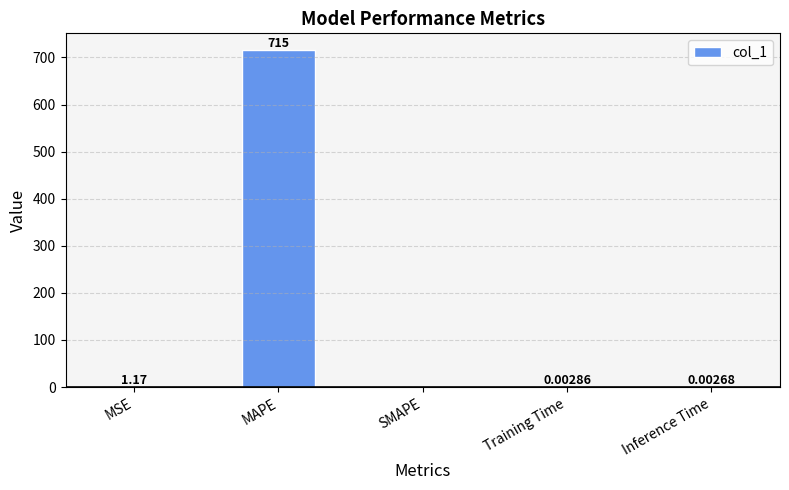

What is the sum of all values?

716.5